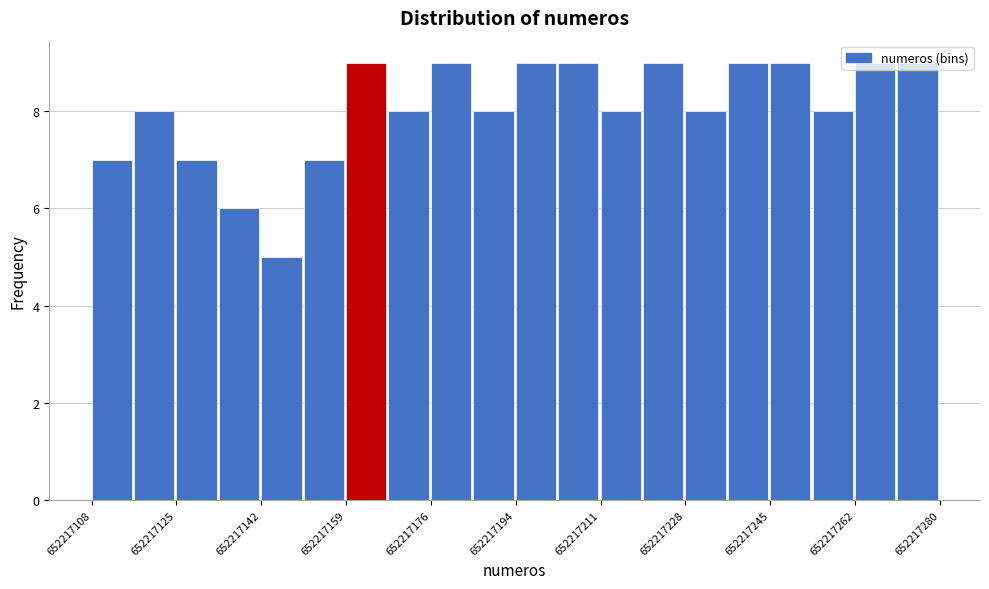

Reading left to right, transcribe this chart: for each bar, give the range it covers on the x-axis and its height. Neither the bar edges nor the heights are printed on the chart, so give them approximately, as read against the axes.

652217108.0 to 652217116.6: 7
652217116.6 to 652217125.2: 8
652217125.2 to 652217133.8: 7
652217133.8 to 652217142.4: 6
652217142.4 to 652217151.0: 5
652217151.0 to 652217159.6: 7
652217159.6 to 652217168.2: 9
652217168.2 to 652217176.8: 8
652217176.8 to 652217185.4: 9
652217185.4 to 652217194.0: 8
652217194.0 to 652217202.6: 9
652217202.6 to 652217211.2: 9
652217211.2 to 652217219.8: 8
652217219.8 to 652217228.4: 9
652217228.4 to 652217237.0: 8
652217237.0 to 652217245.6: 9
652217245.6 to 652217254.2: 9
652217254.2 to 652217262.8: 8
652217262.8 to 652217271.4: 9
652217271.4 to 652217280.0: 9